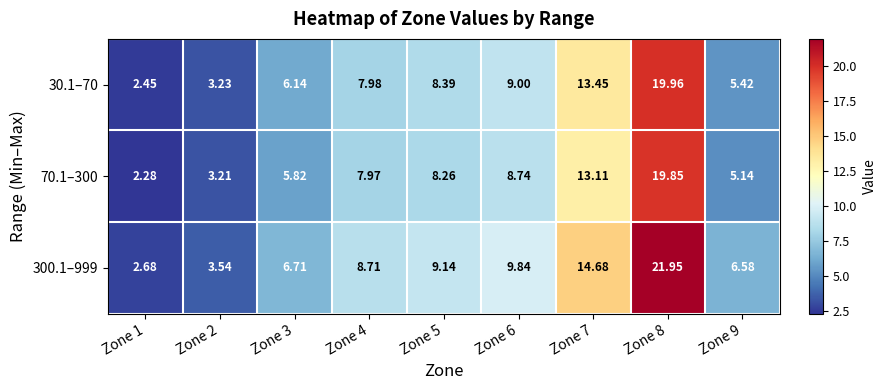

Rank the series at Zone 8 from highest to lowest value.

300.1–999, 30.1–70, 70.1–300